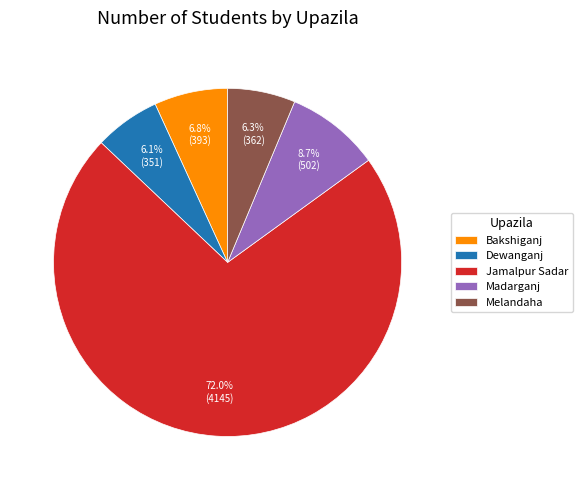

Is Dewanganj the majority of the pie?

No